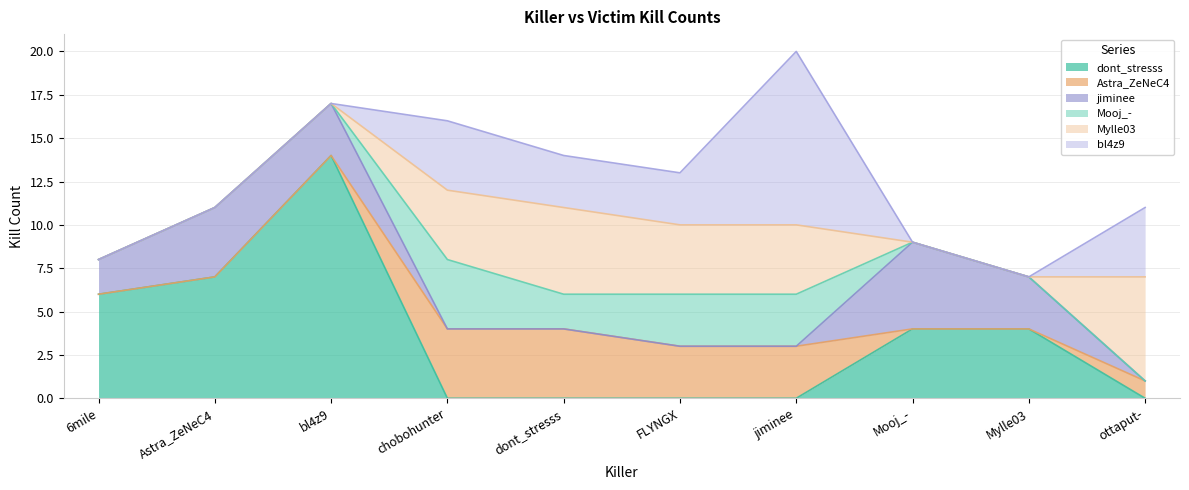

Reading right to left, what are all the values shown in this chart?

dont_stresss: ottaput-=0	Mylle03=4	Mooj_-=4	jiminee=0	FLYNGX=0	dont_stresss=0	chobohunter=0	bl4z9=14	Astra_ZeNeC4=7	6mile=6
Astra_ZeNeC4: ottaput-=1	Mylle03=0	Mooj_-=0	jiminee=3	FLYNGX=3	dont_stresss=4	chobohunter=4	bl4z9=0	Astra_ZeNeC4=0	6mile=0
jiminee: ottaput-=0	Mylle03=3	Mooj_-=5	jiminee=0	FLYNGX=0	dont_stresss=0	chobohunter=0	bl4z9=3	Astra_ZeNeC4=4	6mile=2
Mooj_-: ottaput-=0	Mylle03=0	Mooj_-=0	jiminee=3	FLYNGX=3	dont_stresss=2	chobohunter=4	bl4z9=0	Astra_ZeNeC4=0	6mile=0
Mylle03: ottaput-=6	Mylle03=0	Mooj_-=0	jiminee=4	FLYNGX=4	dont_stresss=5	chobohunter=4	bl4z9=0	Astra_ZeNeC4=0	6mile=0
bl4z9: ottaput-=4	Mylle03=0	Mooj_-=0	jiminee=10	FLYNGX=3	dont_stresss=3	chobohunter=4	bl4z9=0	Astra_ZeNeC4=0	6mile=0